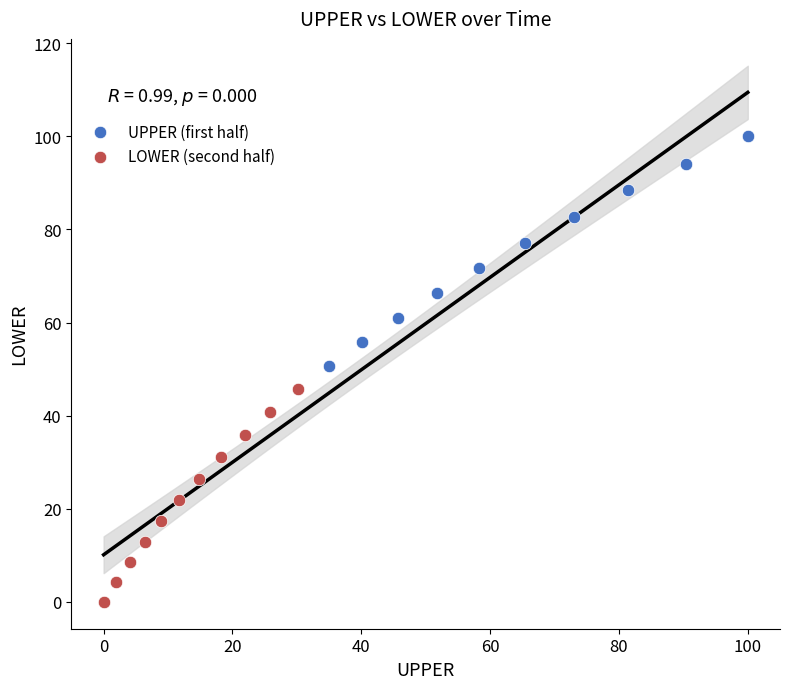

Which series has the largest Y range (max minus min)?

UPPER (first half)